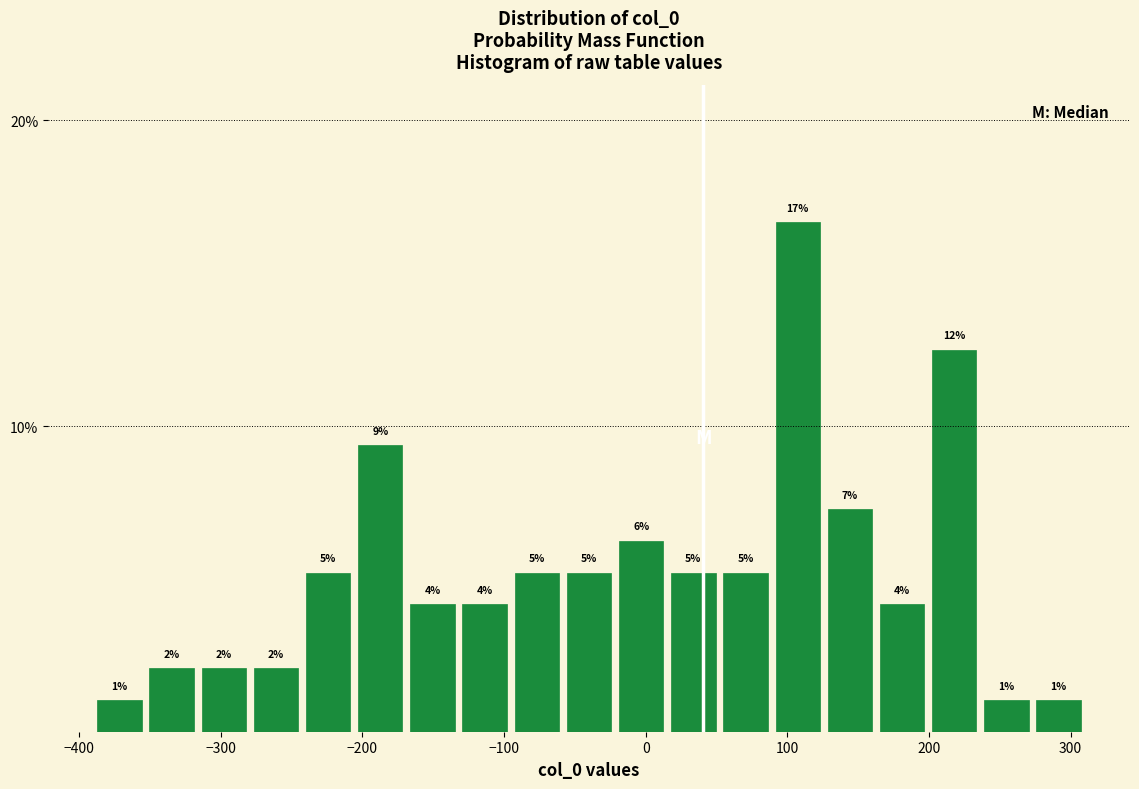

Around what value on the x-axis is the tallest bar? Give the approximate position of its centre, as read against the axis.

110